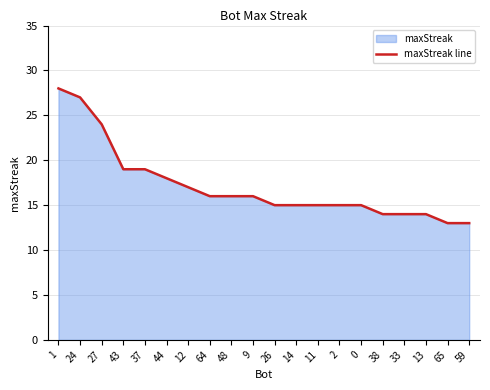

What is the average value?

17